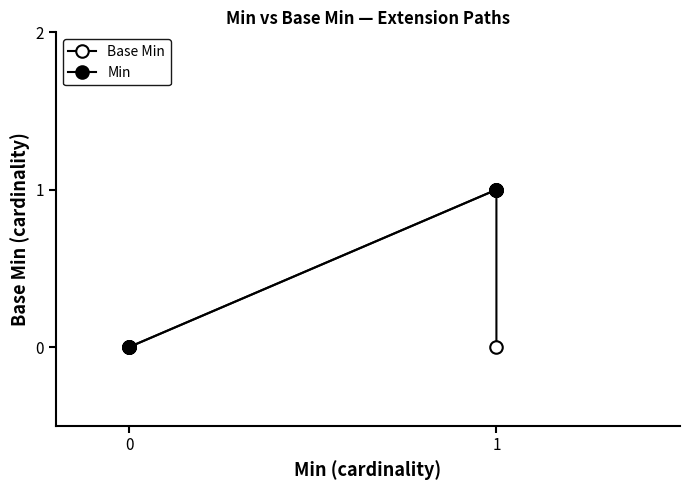

True or false: Min and Base Min intersect in this chart.

False